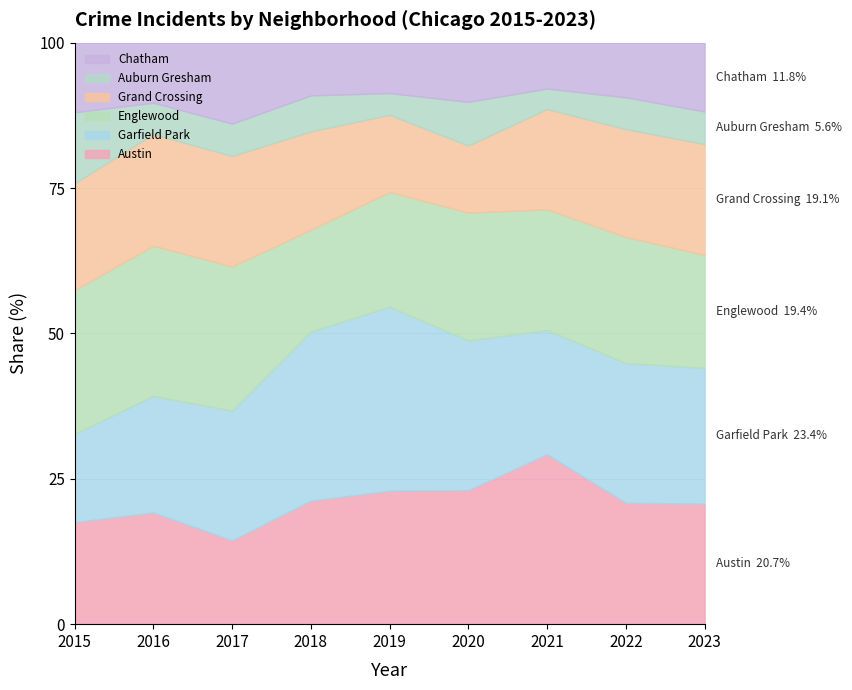

Between 2016 and 2022, which is larger?

2016